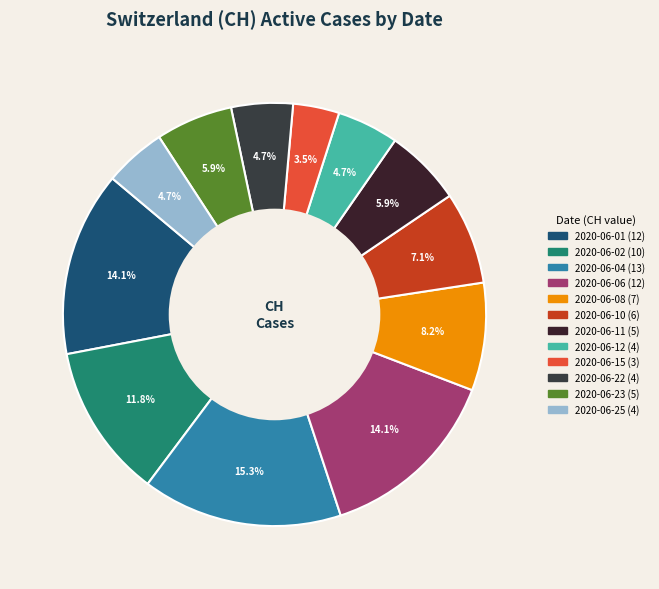

To the nearest percent, what is the difference between the 2020-06-04 and 2020-06-02 slice percentages?

4%